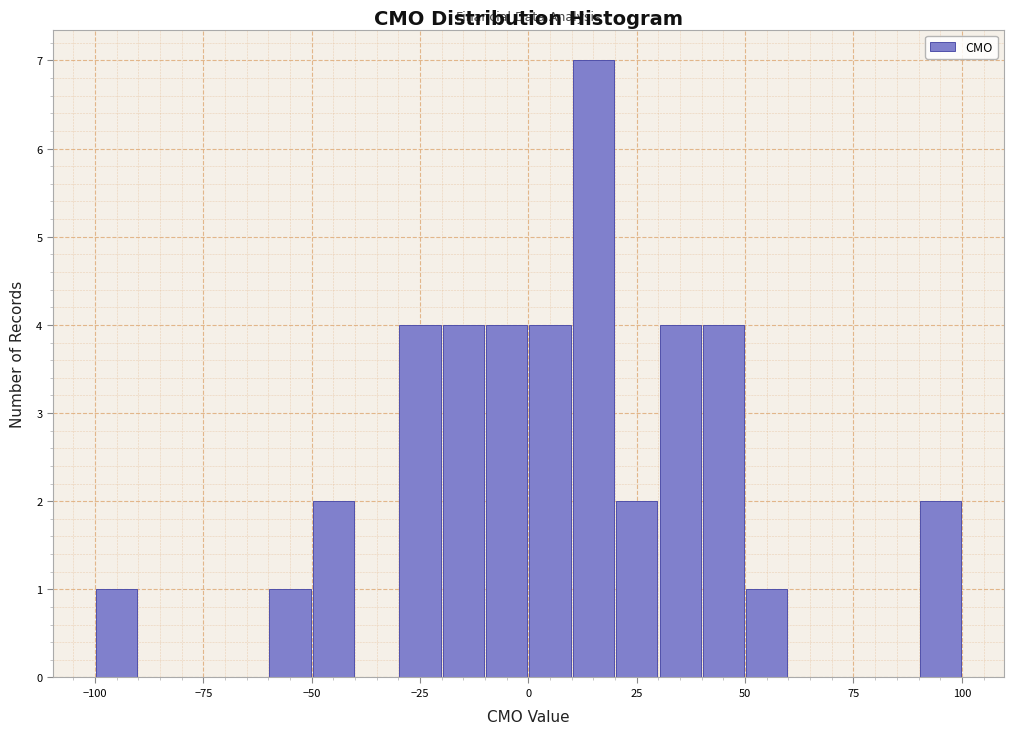

Read against the x-axis, roughly where is the centre of the tallest bar?

15